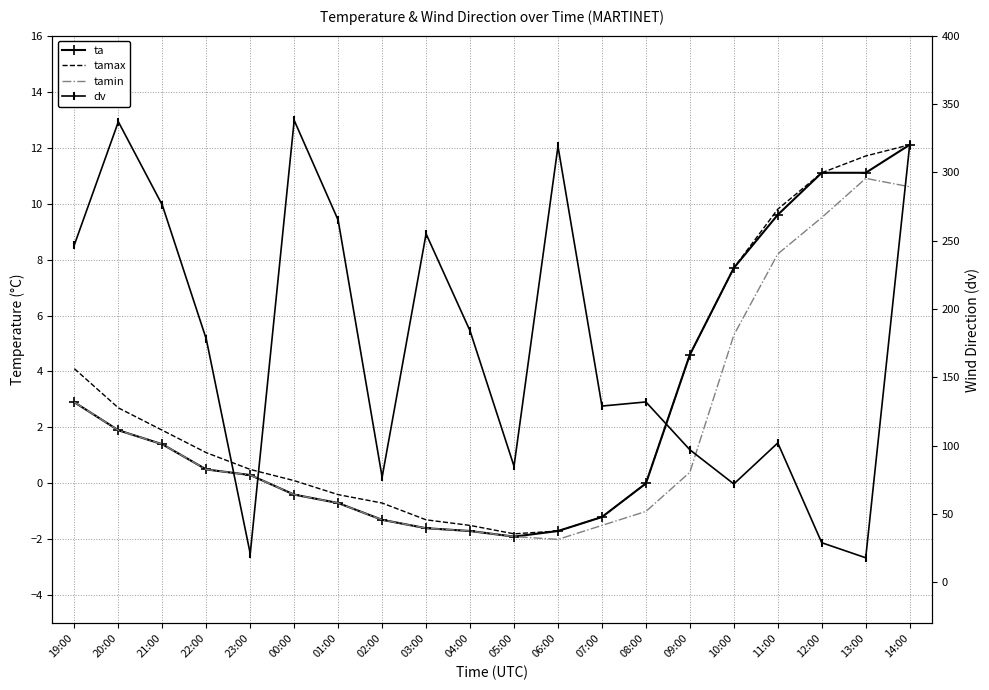

What is the difference between the dv values at 14:00 and 04:00?

136.0